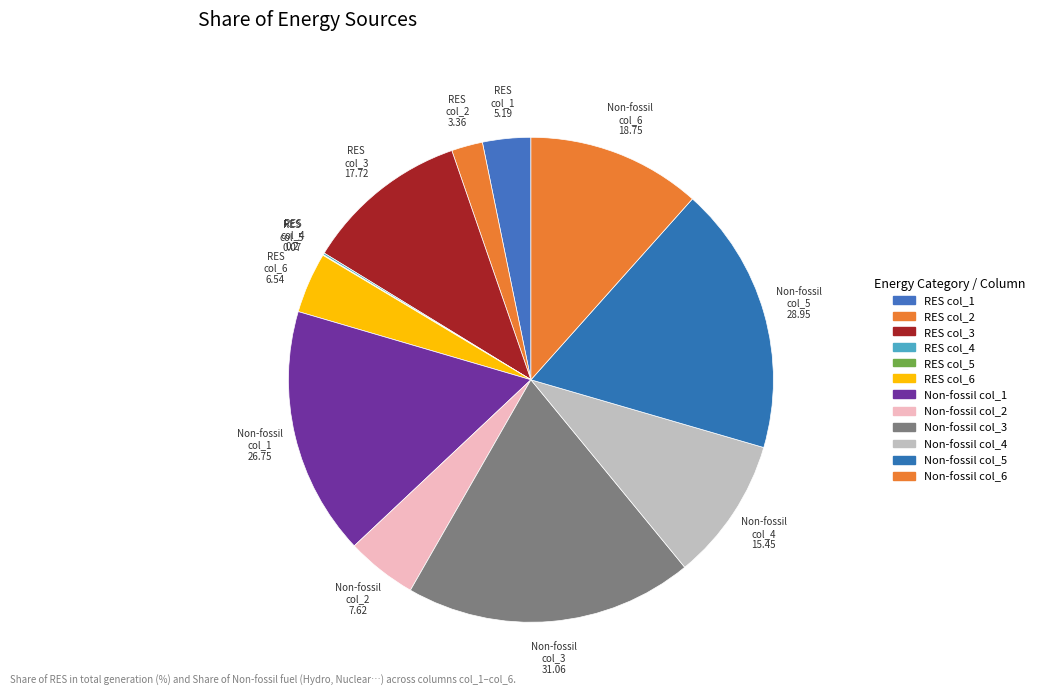

To the nearest percent, what is the difference between the largest and smallest slice percentages?

19%